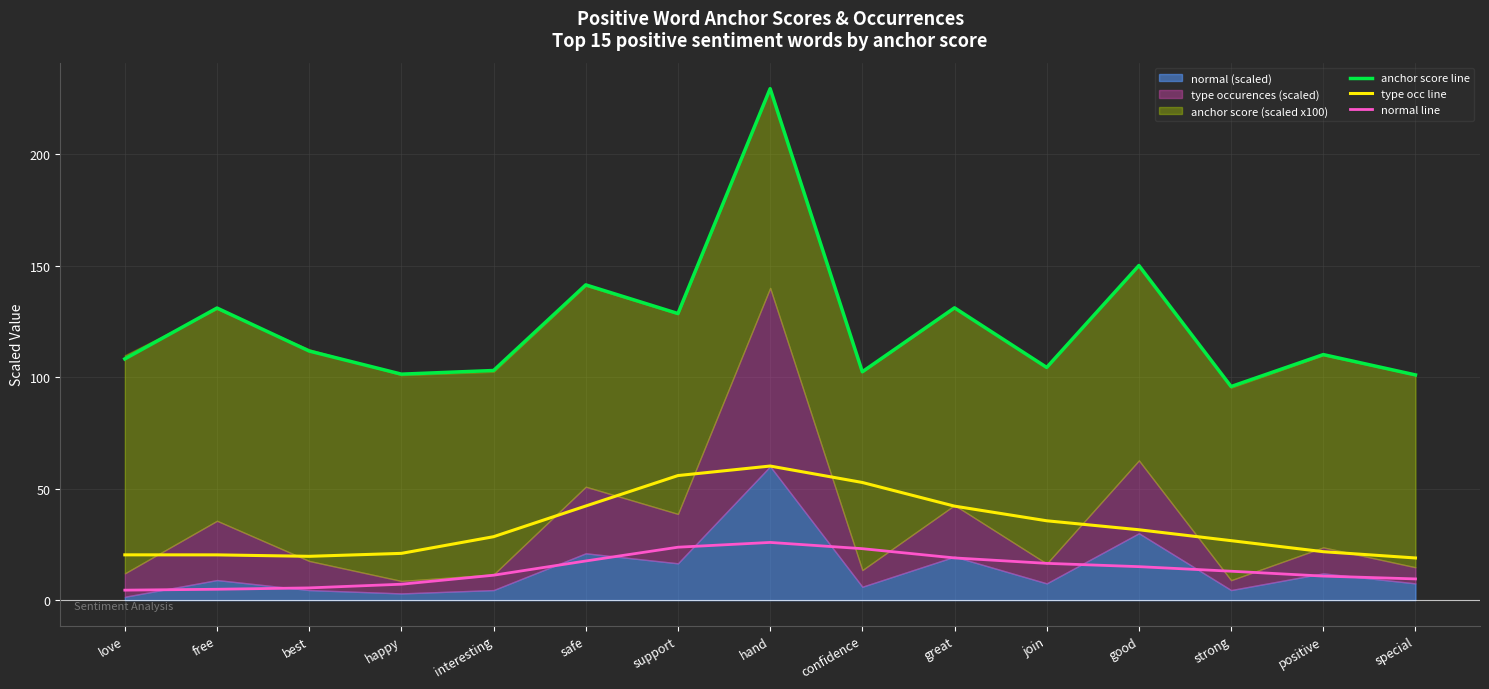

Rank the series at great from highest to lowest value.

anchor score line, type occ line, normal line